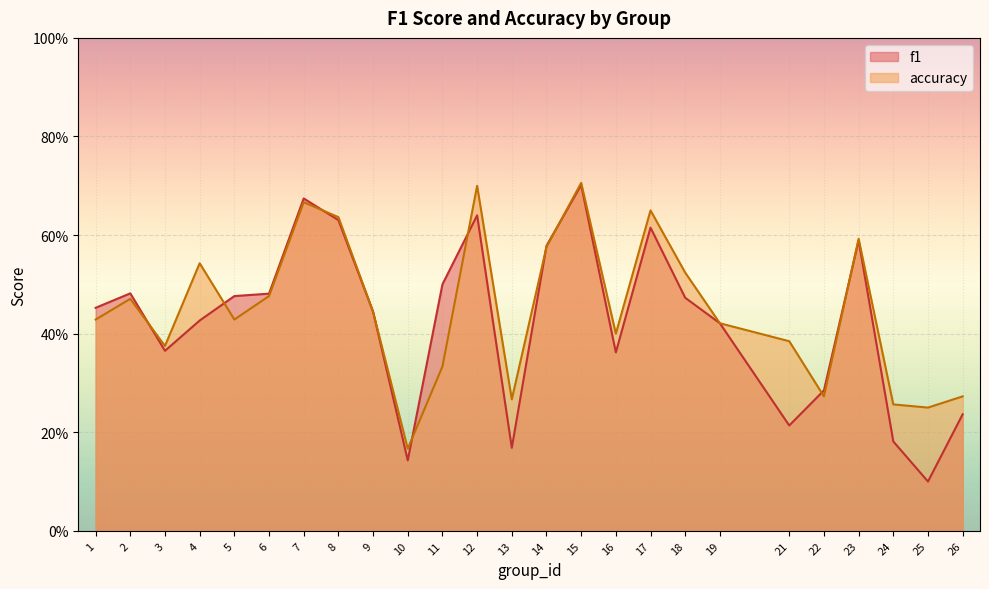

What value does the accuracy series have at 9?

0.4